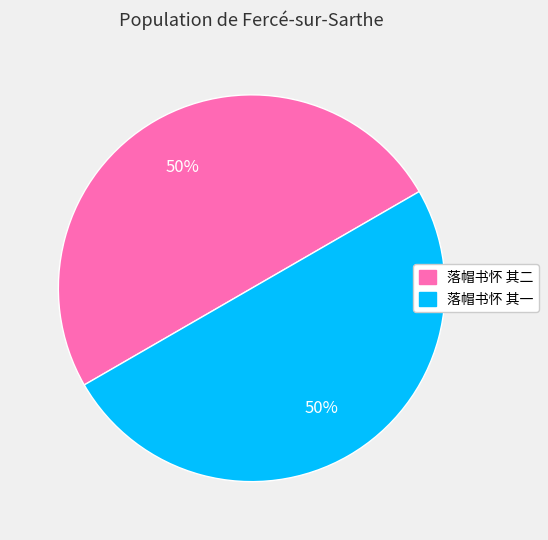

Approximately how many times larger is the value at 落帽书怀 其一 compared to 落帽书怀 其二?

1.0